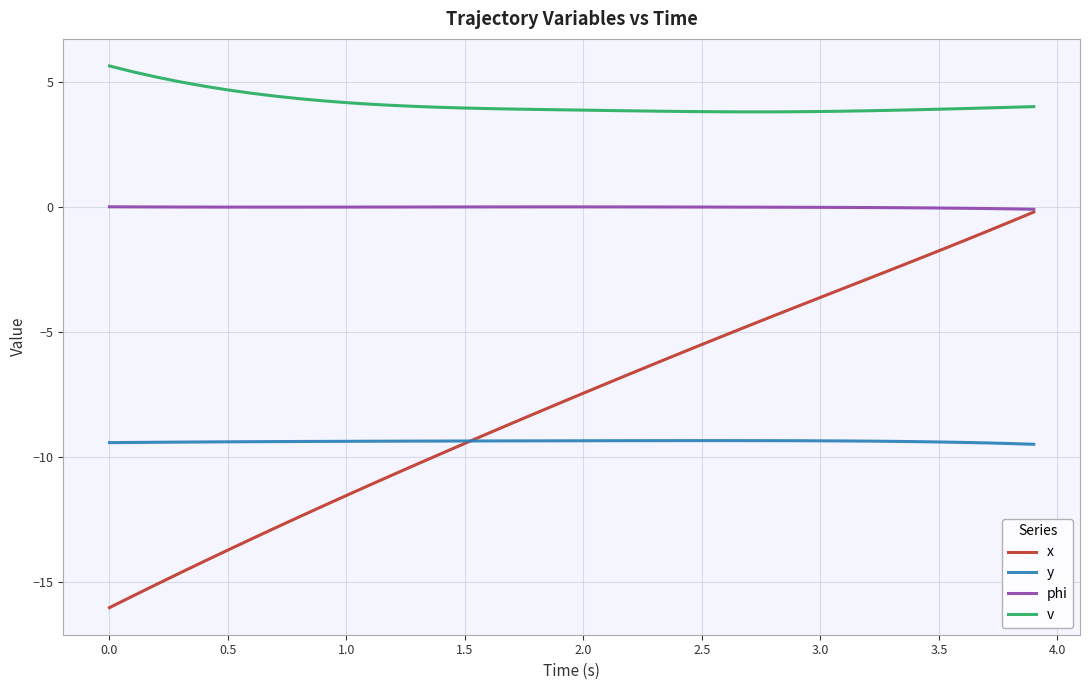

True or false: y and v intersect in this chart.

False